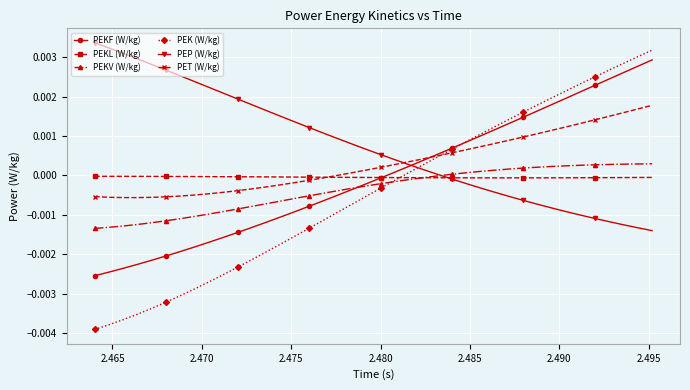

True or false: PET (W/kg) and PEKV (W/kg) cross at least once.

False